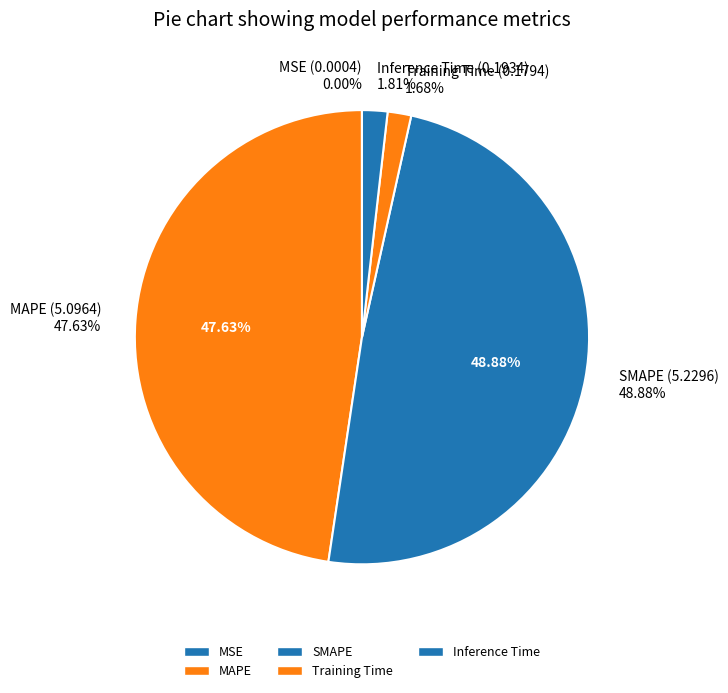

What portion of the pie excludes Training Time?

98.3%